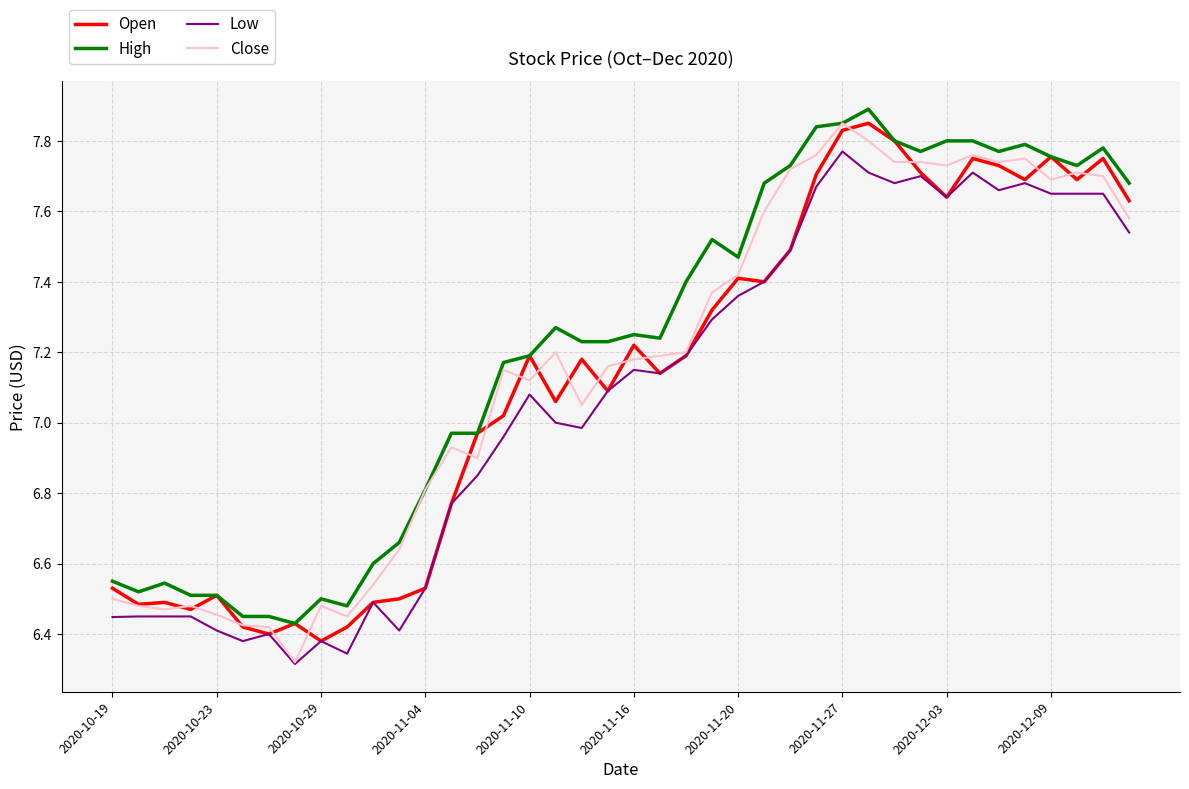

What is the greatest value displayed?

7.9